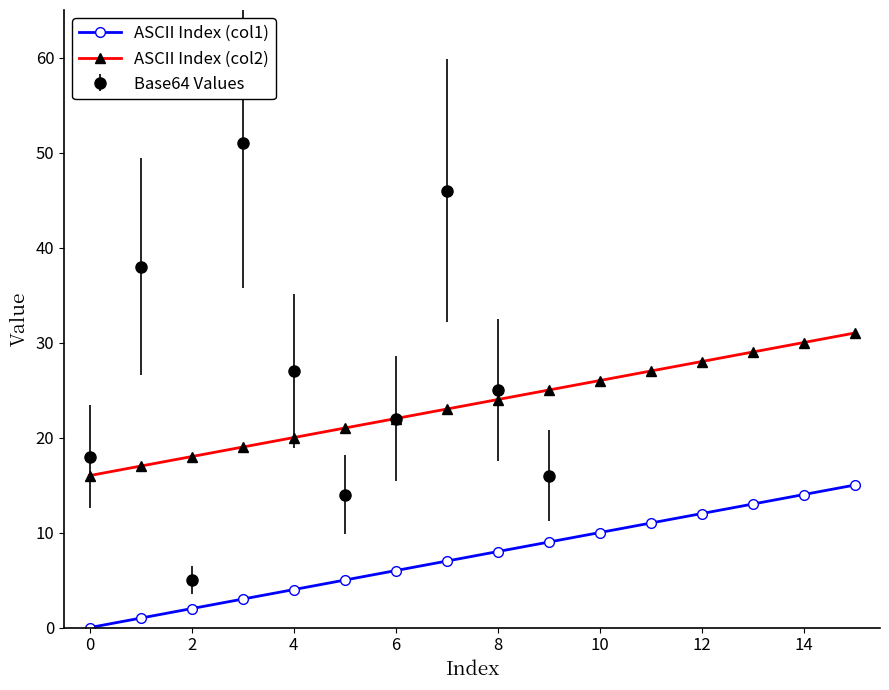

Which series has the largest total across all categories?

ASCII Index (col2)